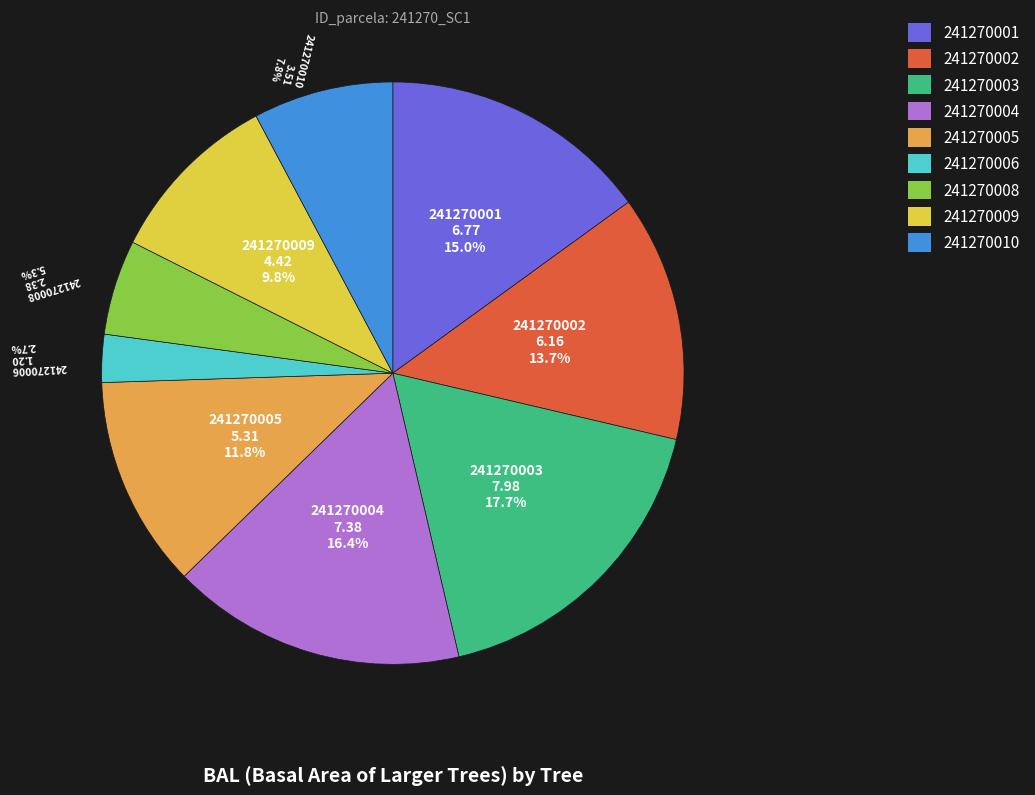

Between 241270001 and 241270006, which is larger?

241270001